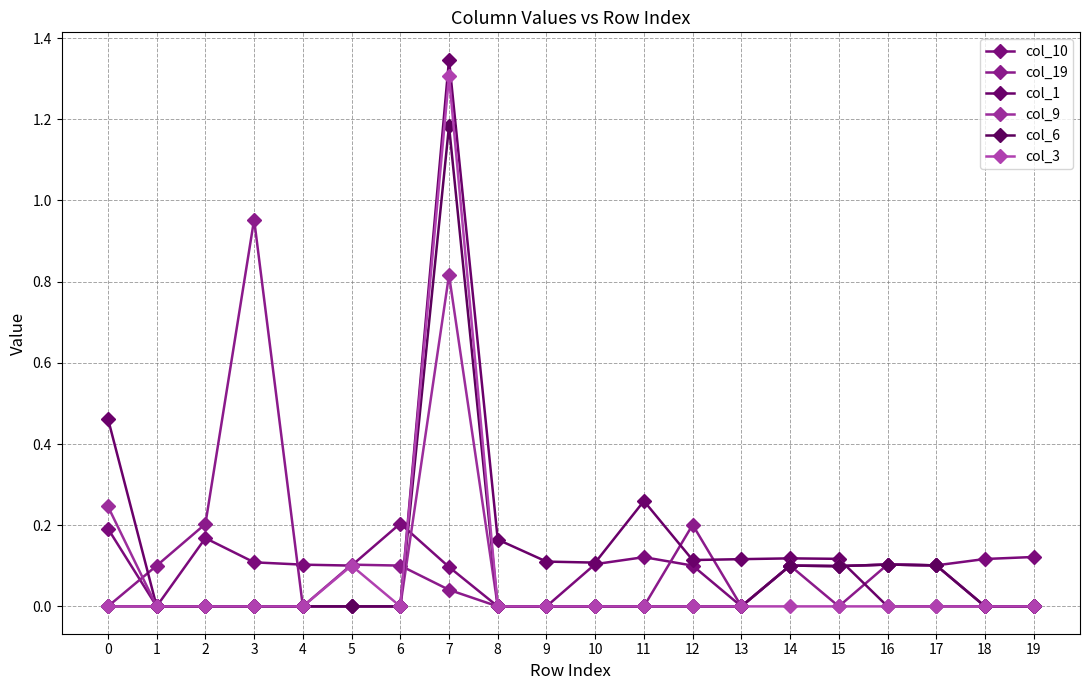

What is the average value of the col_6 series?

0.1